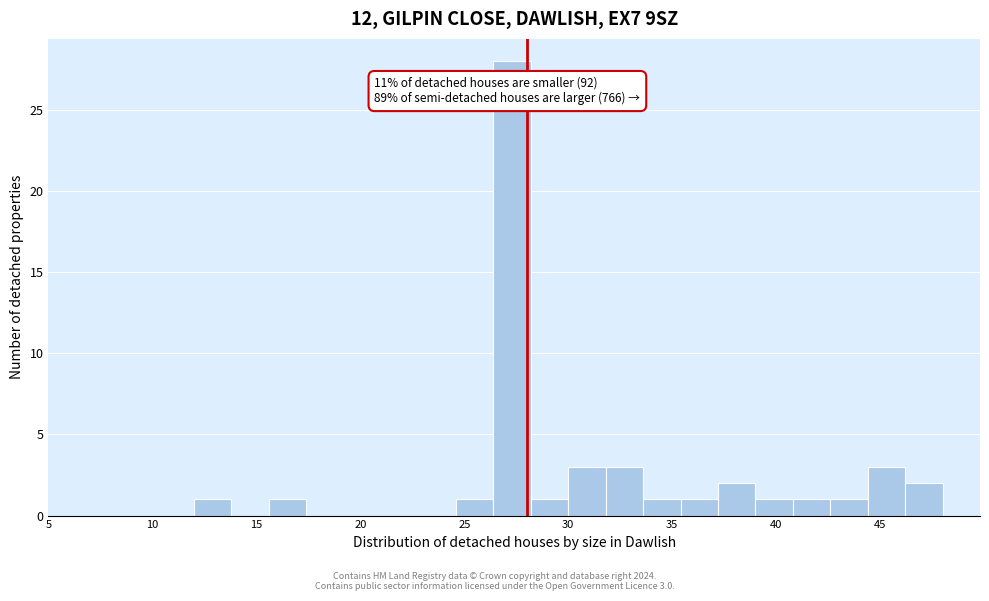

Read against the x-axis, roughly where is the centre of the tallest bar?

27.5